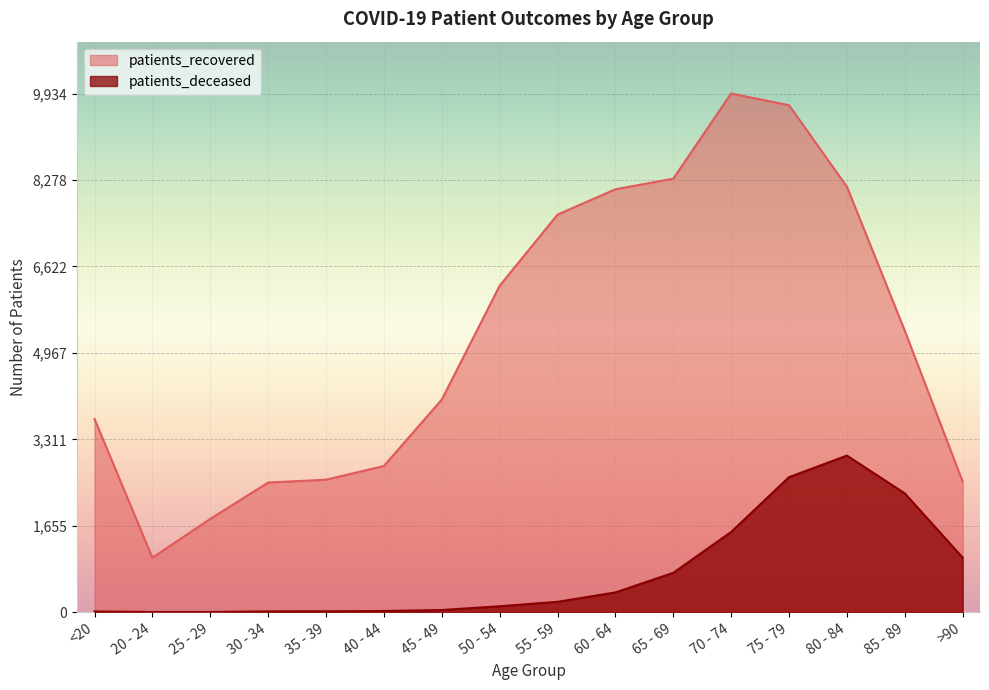

Reading left to right, list all the values displayed in this chart.

patients_recovered: 3700	1044	1787	2483	2537	2800	4072	6252	7615	8100	8304	9934	9711	8150	5392	2501
patients_deceased: 13	3	3	15	16	22	41	113	198	378	753	1536	2586	2999	2276	1045